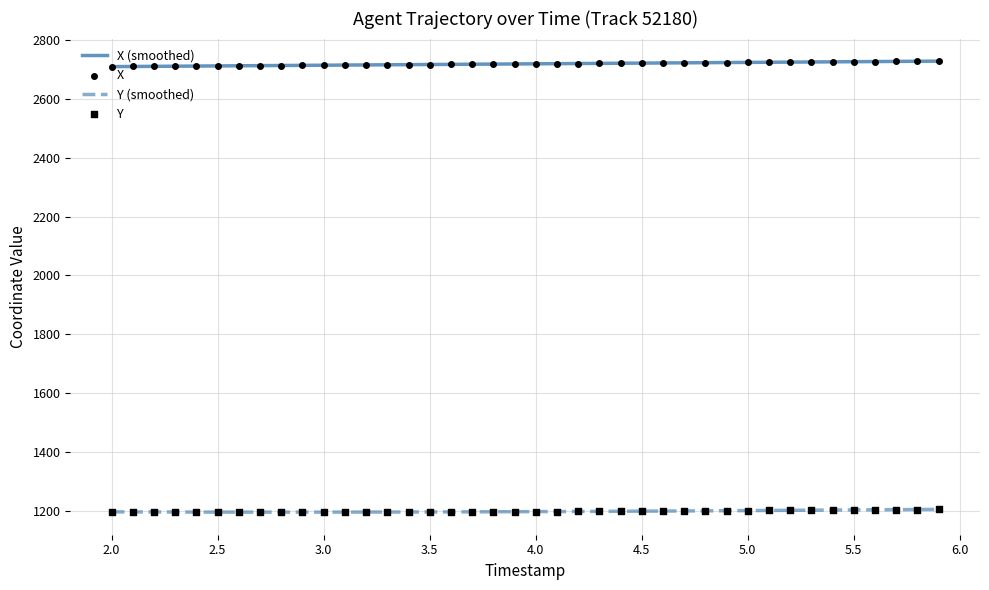

What is the lowest value of the X (smoothed) series?

2708.3